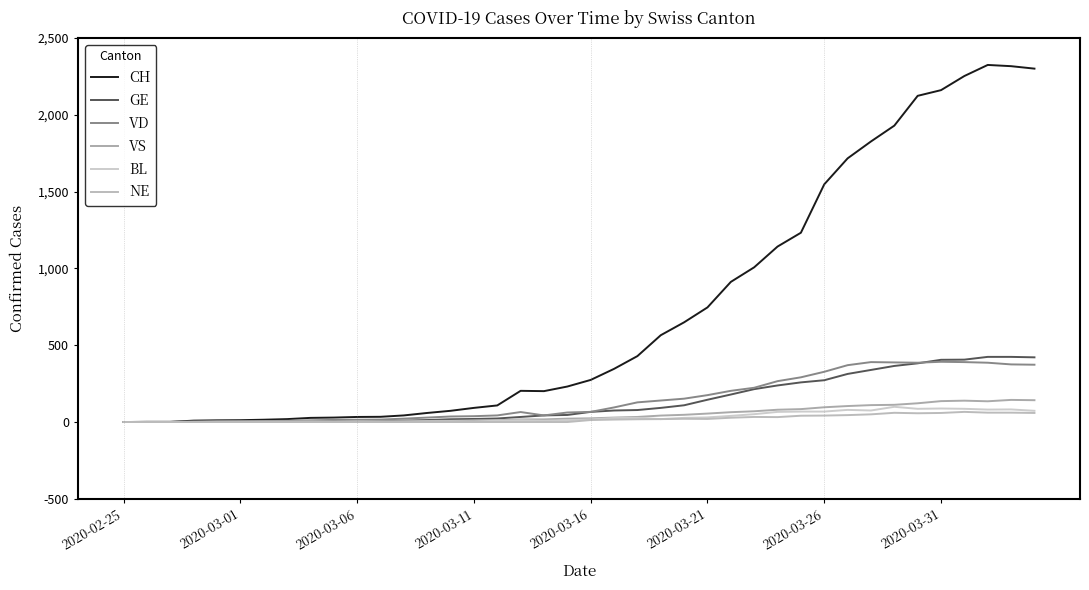

Is this an area chart (filled region under the line)?

No